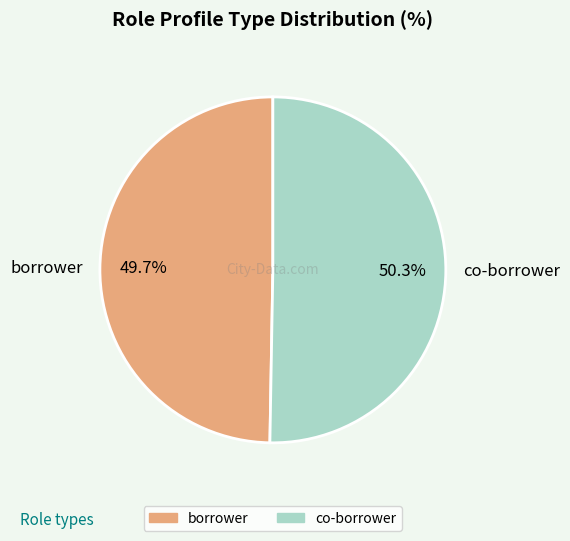

Which slice represents more than half of the pie?

co-borrower